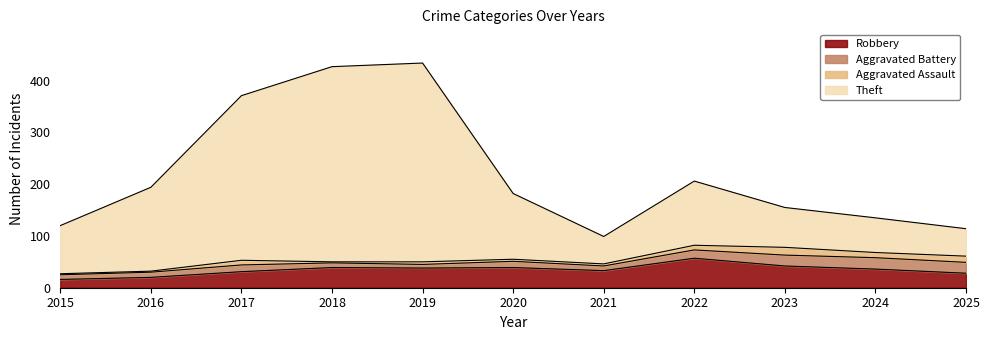

List the labels in order of Robbery value, largest first.

2022, 2023, 2018, 2020, 2019, 2024, 2021, 2017, 2025, 2016, 2015